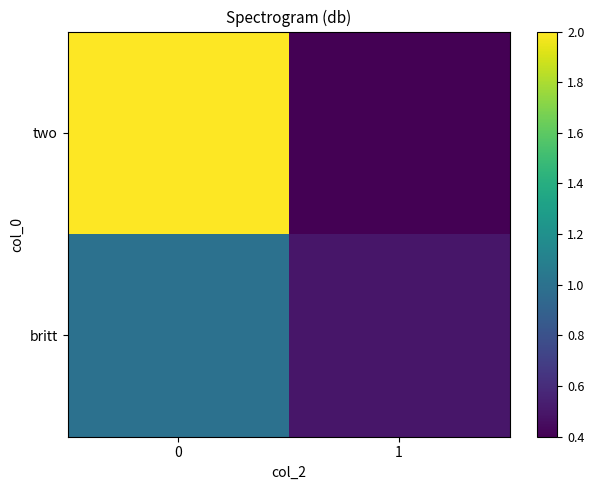

Reading right to left, transcribe all the data shown in this chart.

row_0: 0.5	1.0
row_1: 0.4	2.0